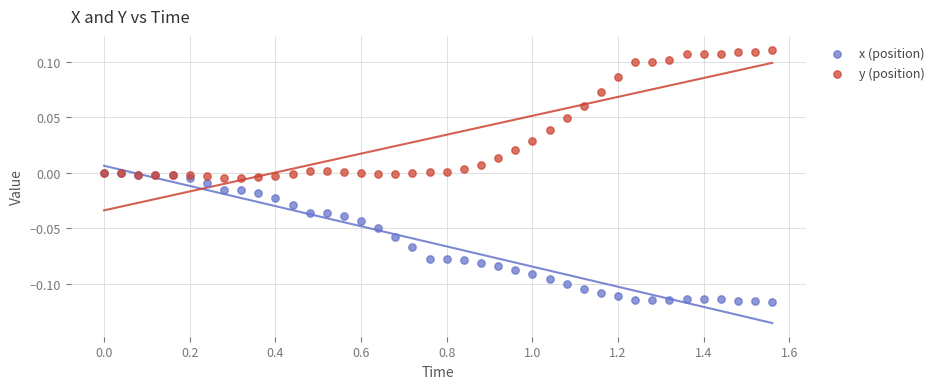

What are all the series names shown in the legend?

x (position), y (position)